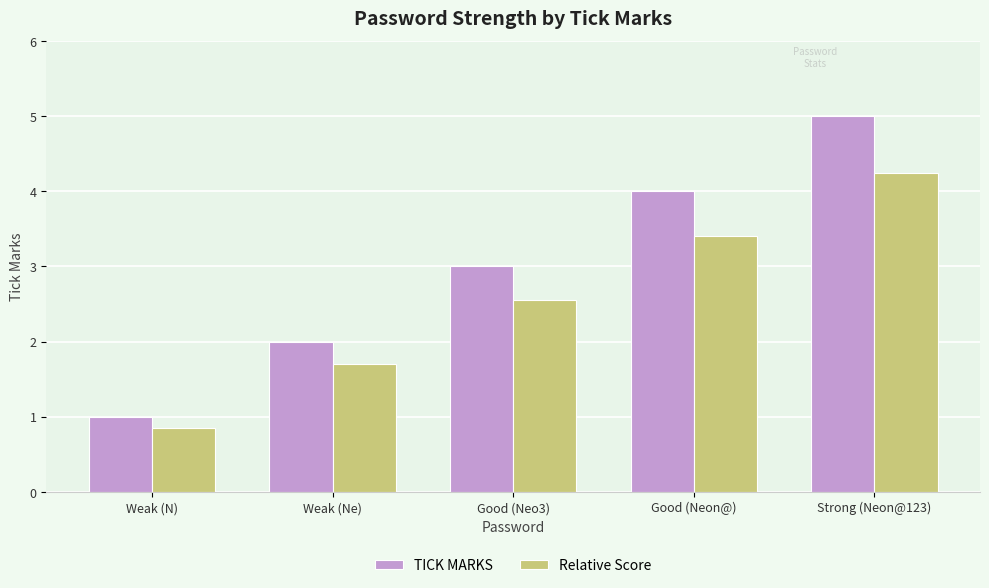

Which series has the largest range (max minus min)?

TICK MARKS